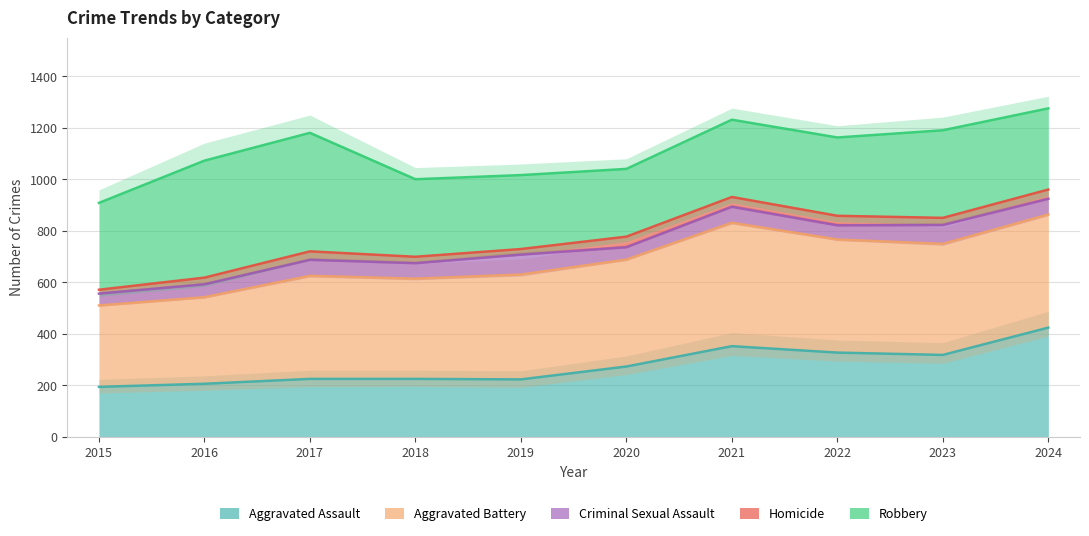

The value of Criminal Sexual Assault at 2016 is 981. True or false?

False